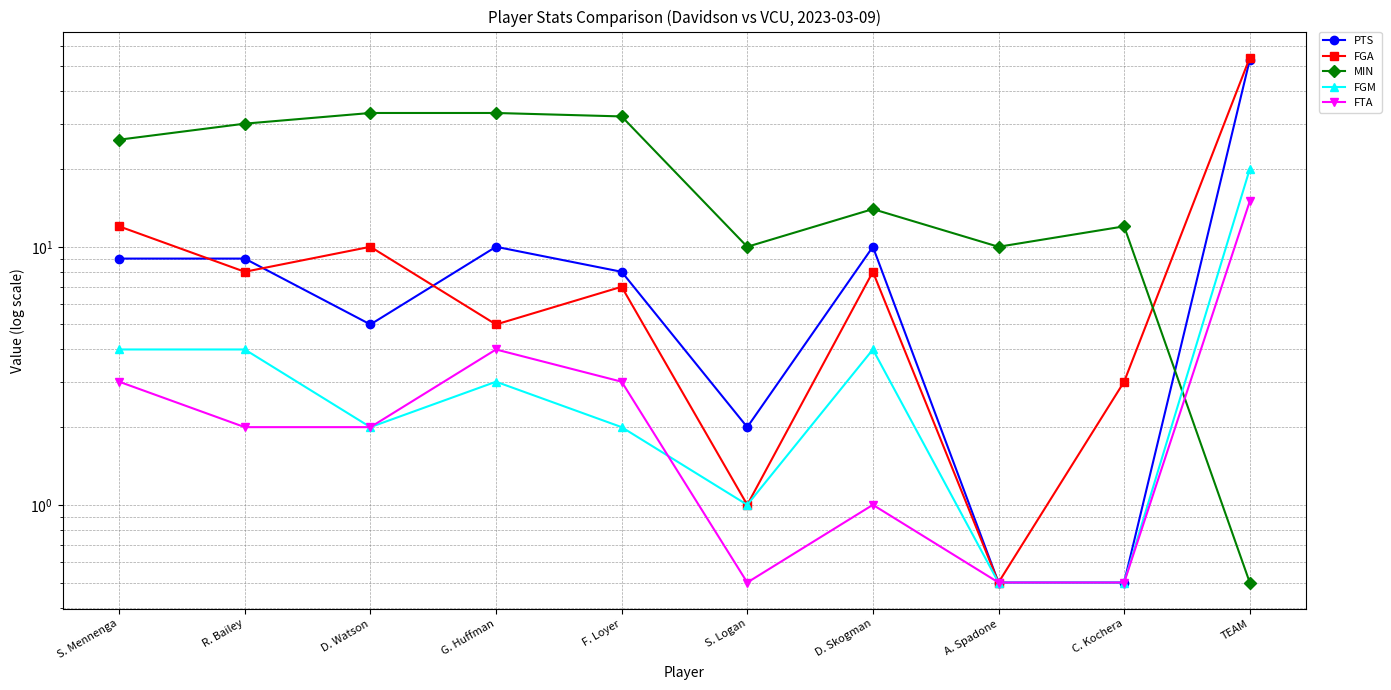

Which series has the widest spread of values?

FGA